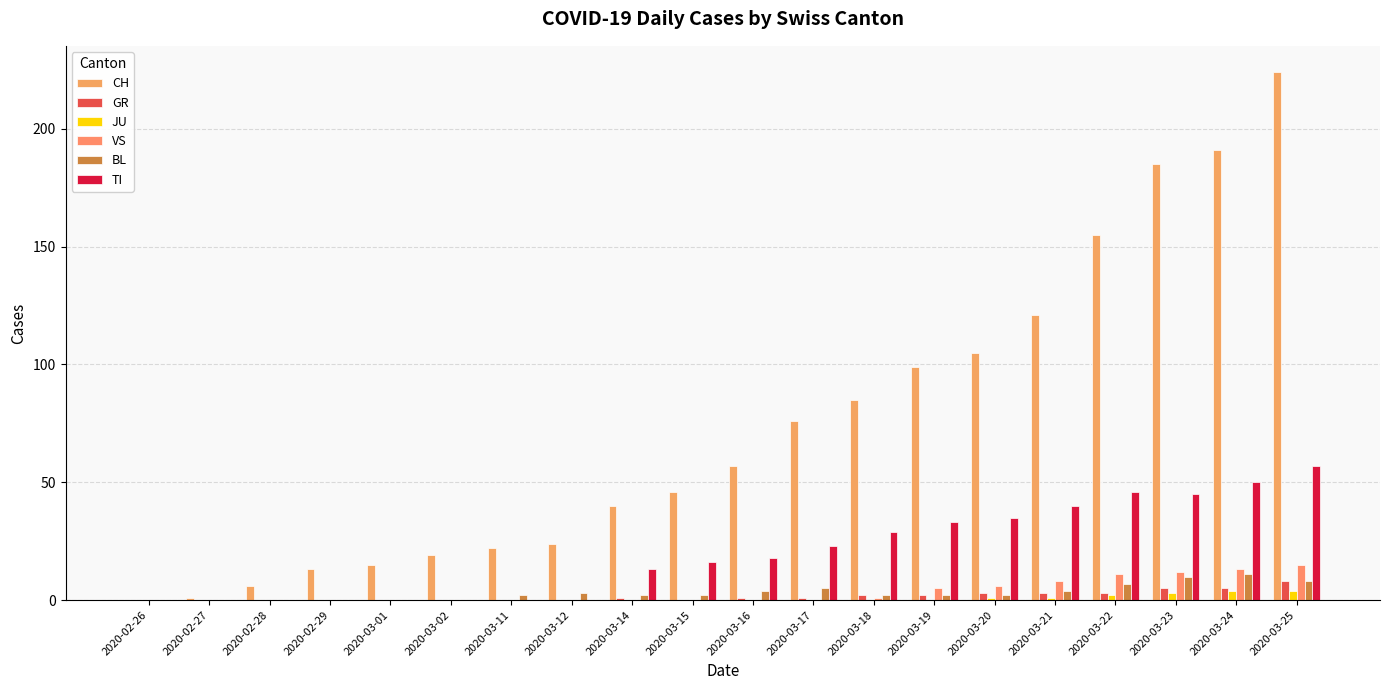

Between 2020-03-18 and 2020-03-20, which series saw the biggest shift?

CH